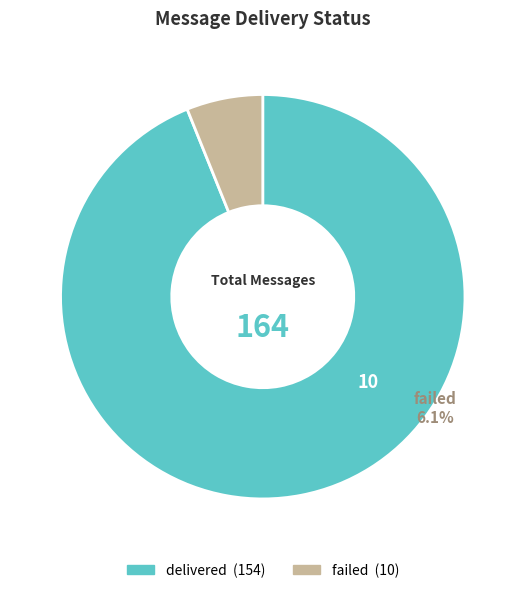

Is failed the majority of the pie?

No